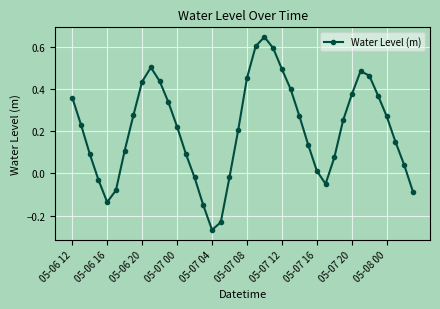

What is the difference between the maximum and minimum values?

0.9